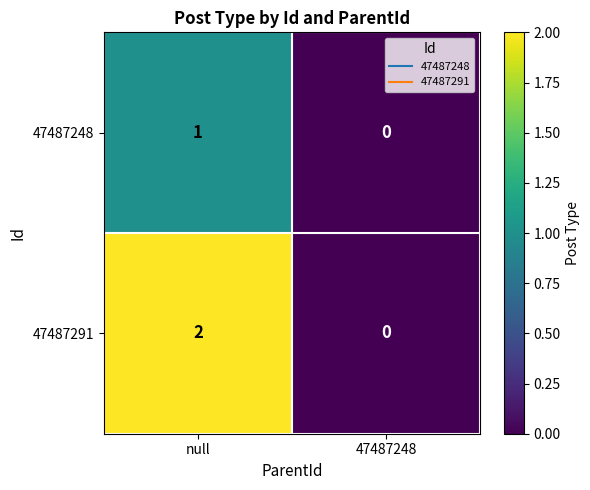

The value of 47487248 at 47487248 is 0. True or false?

True